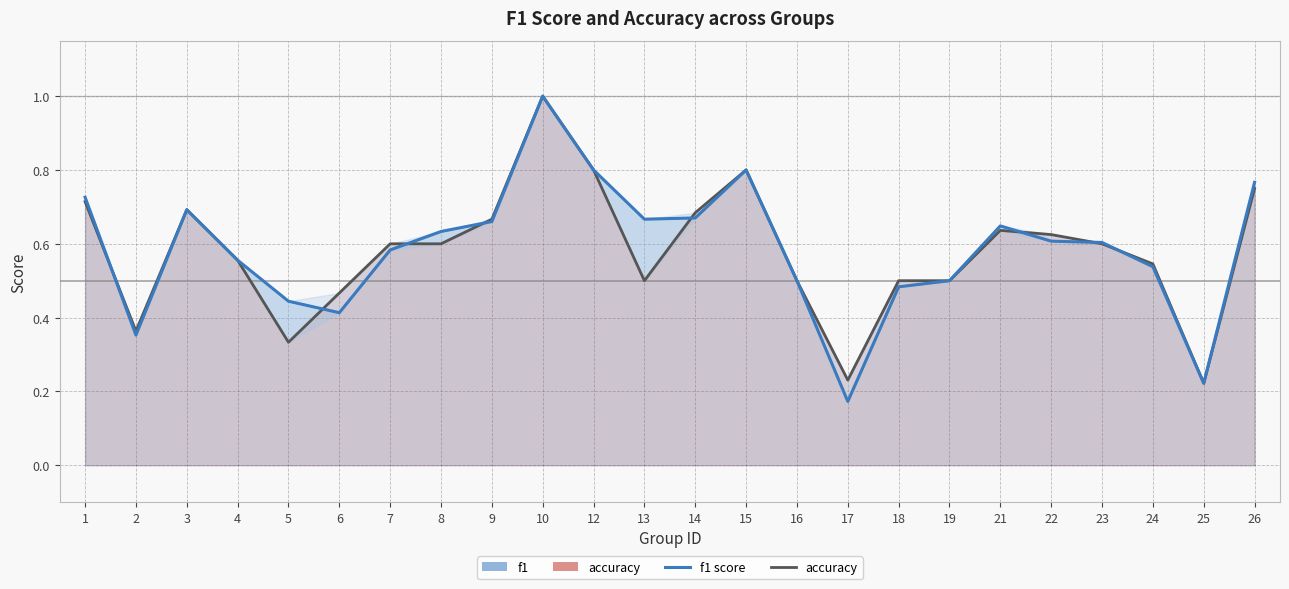

Which series has the widest spread of values?

f1